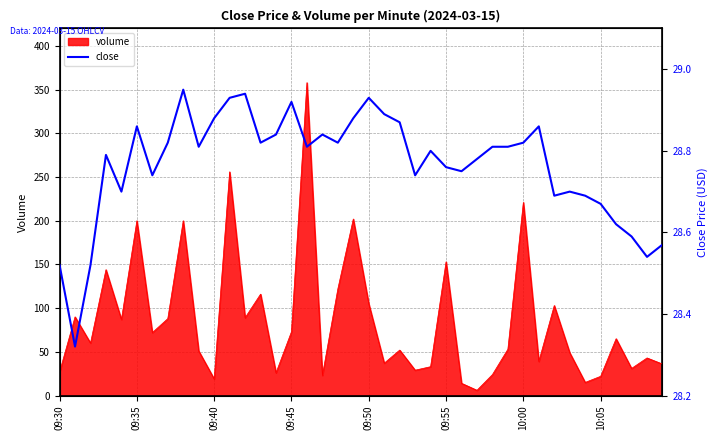

What is the difference between the maximum and minimum values?

0.6